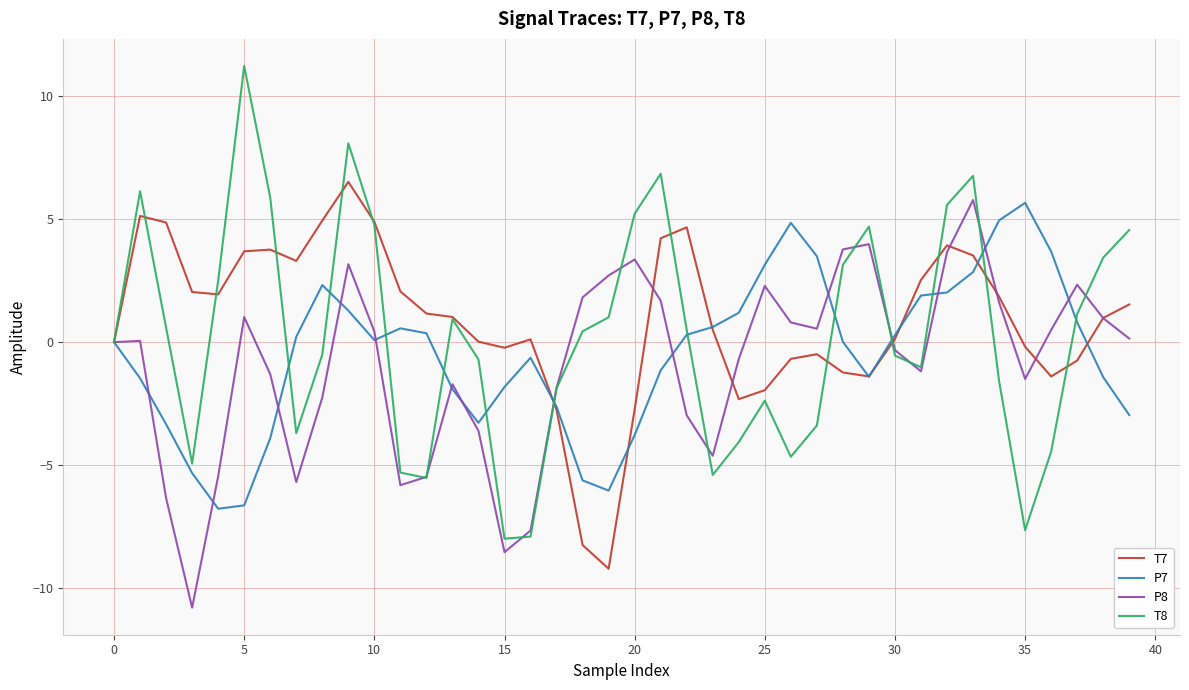

Which series has the largest range (max minus min)?

T8